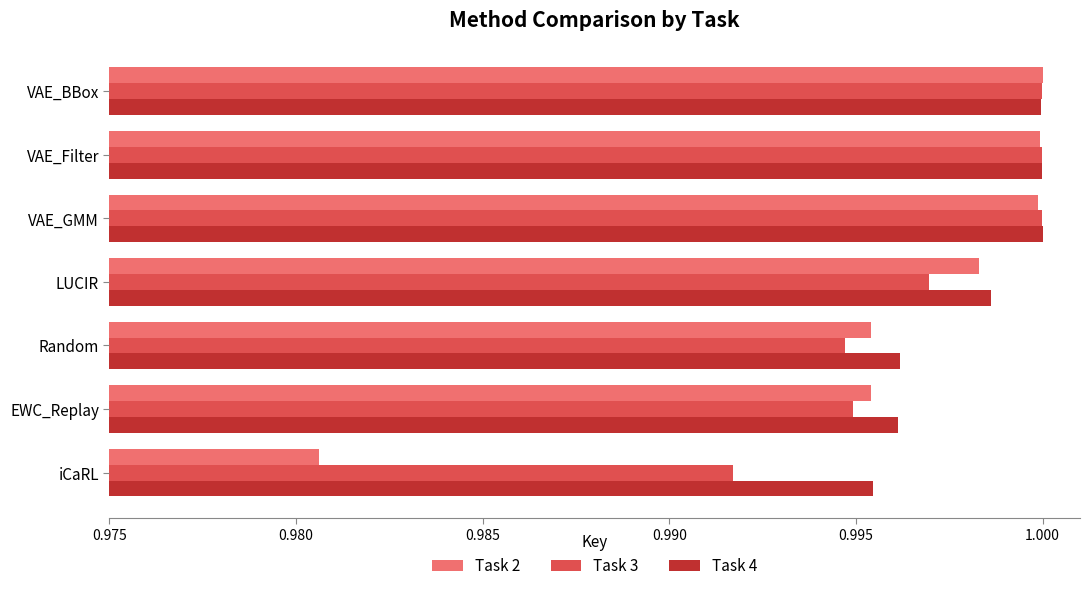

Is it true that Task 2 equals 0.5 at EWC_Replay?

False